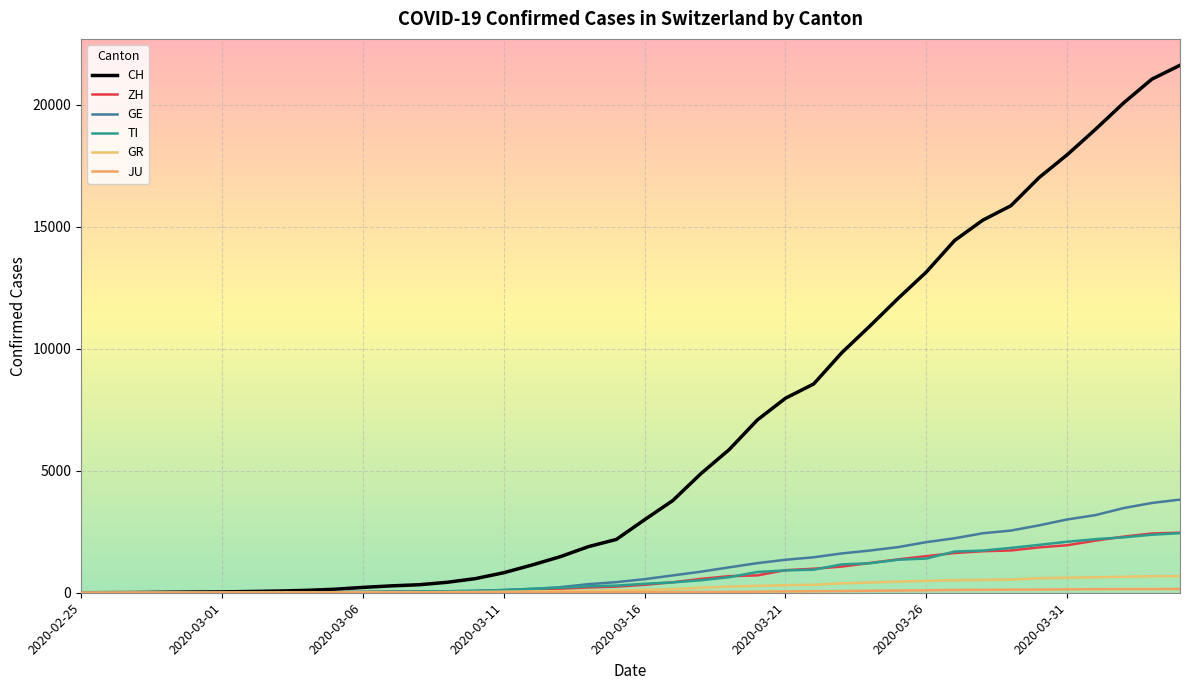

At how many categories does at least one series exceed 9360?

13